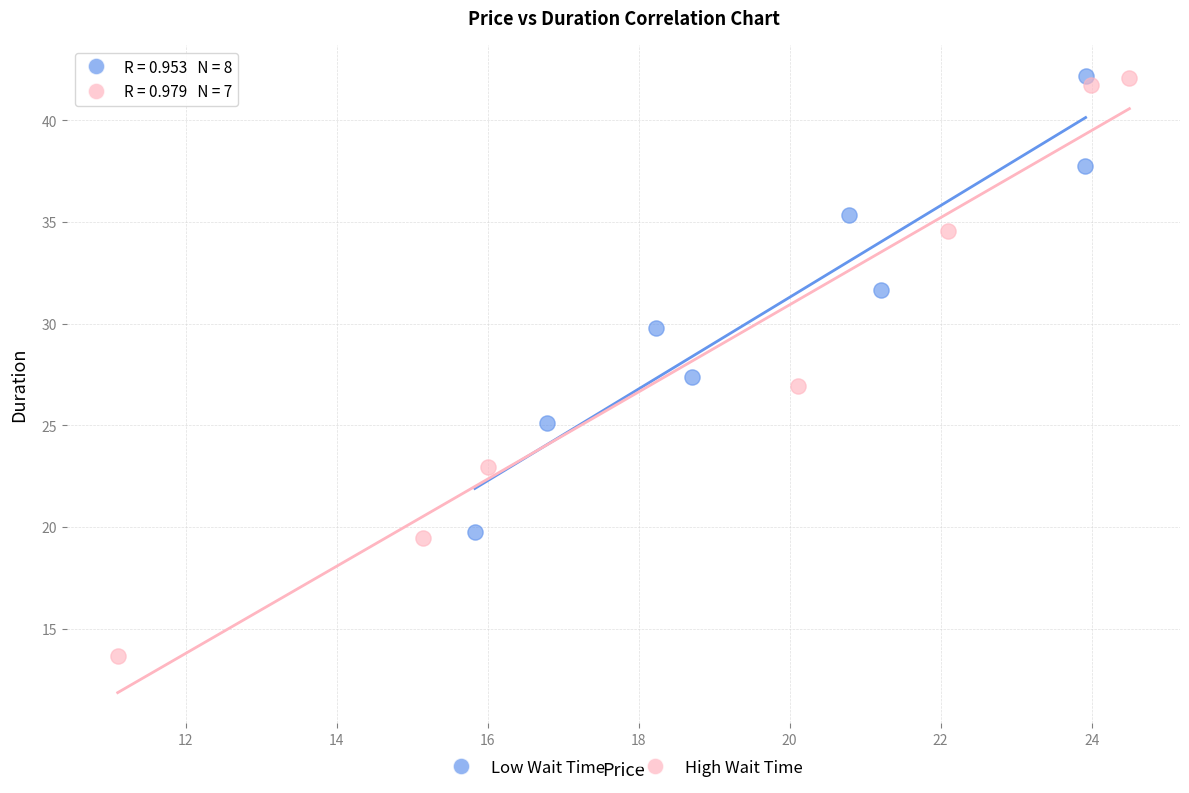

Which series has the largest Y range (max minus min)?

High Wait Time